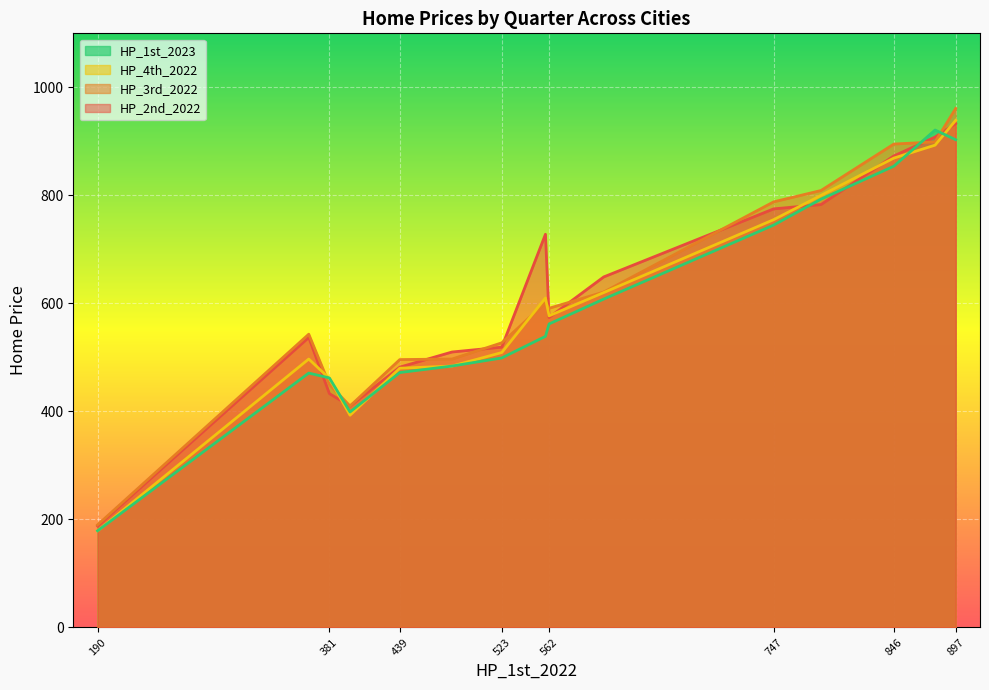

Is the value of HP_3rd_2022 at 897 greater than the value of HP_4th_2022 at 846?

Yes